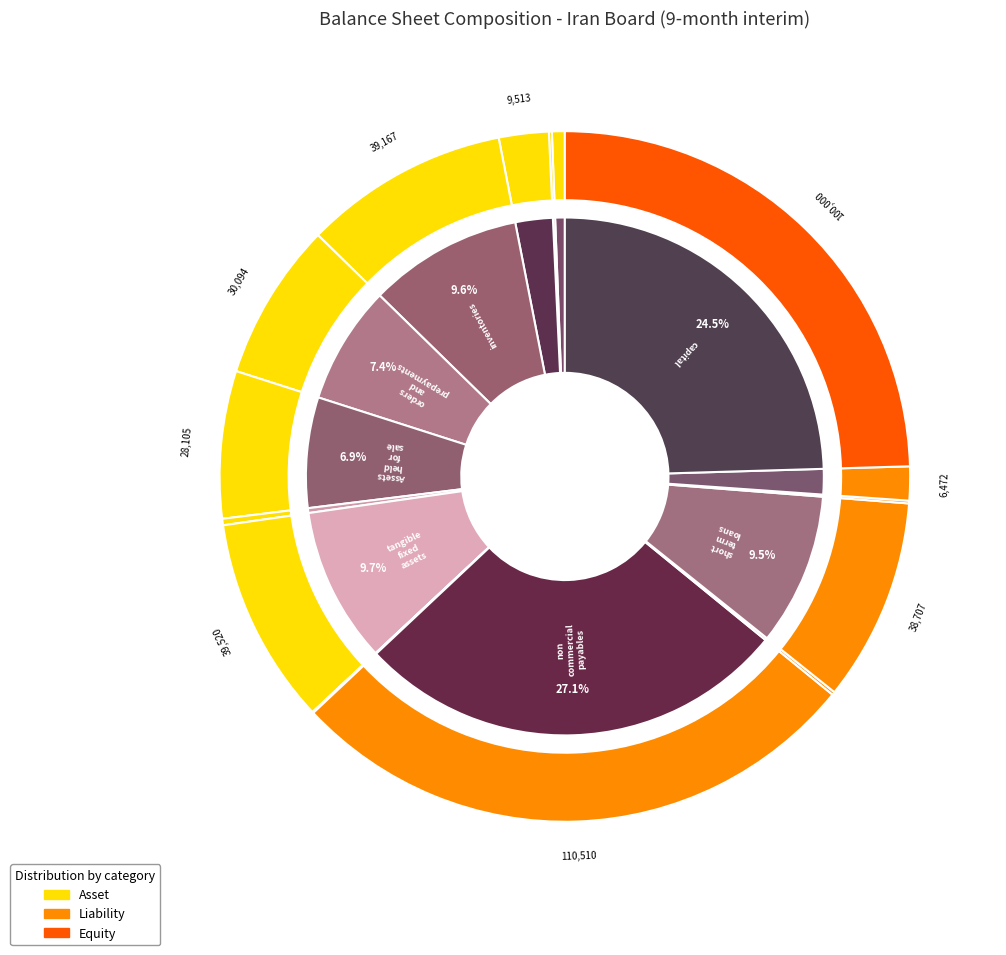

Is the sum of capital and orders_and_prepayments greater than half?

No